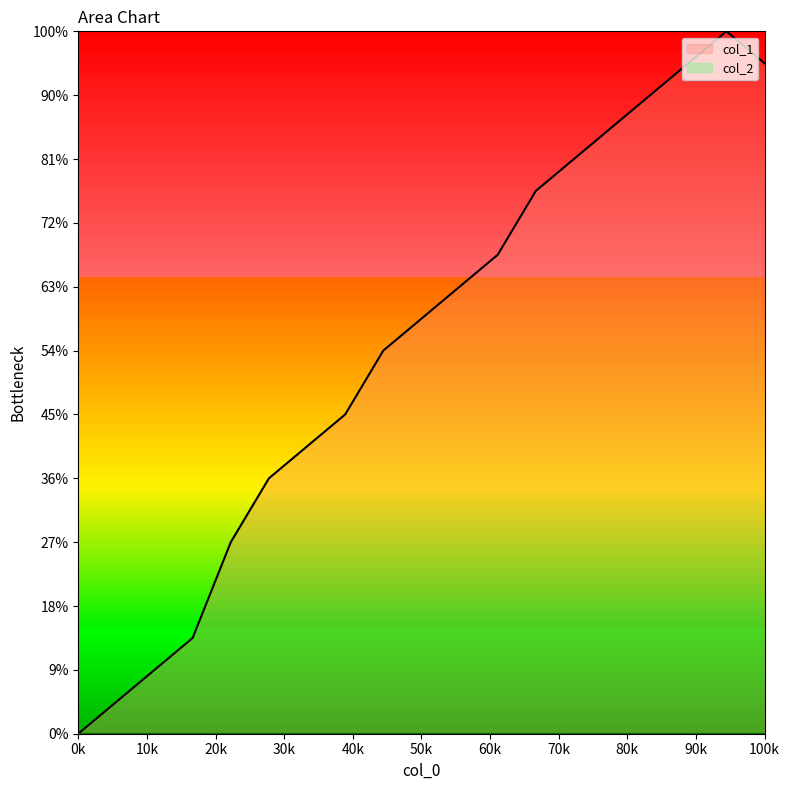

True or false: the data has more than 0 interior local peaks.

True